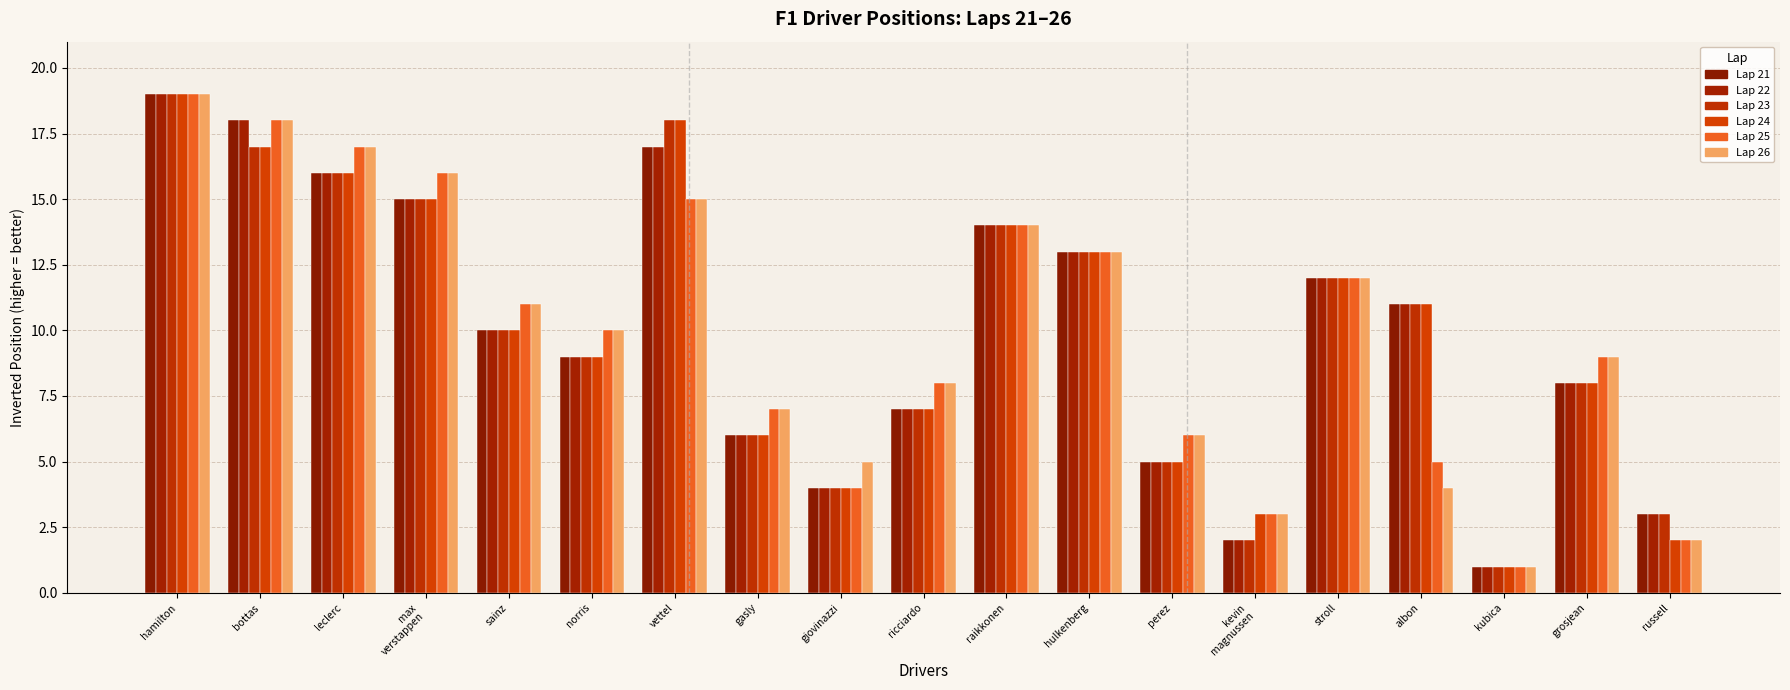

Which category has the lowest value across all series?

kubica